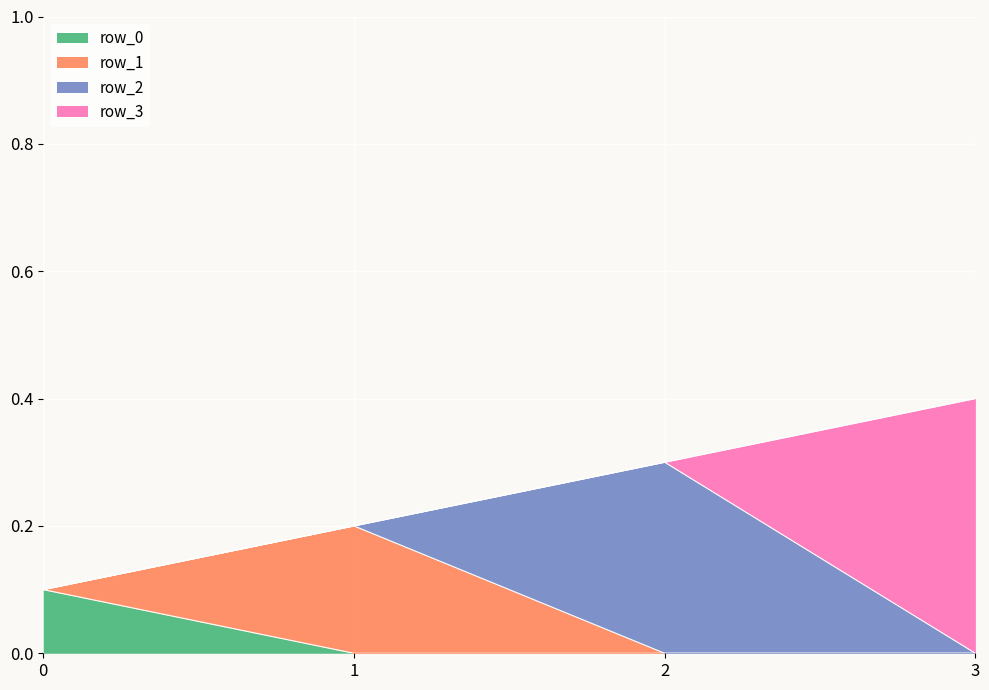

What is the difference between the second highest and minimum values?

0.2